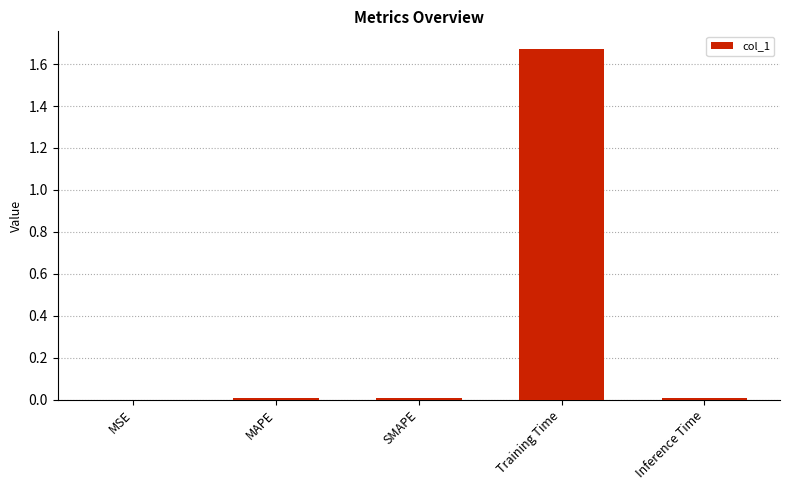

Which label corresponds to the largest value in the chart?

Training Time